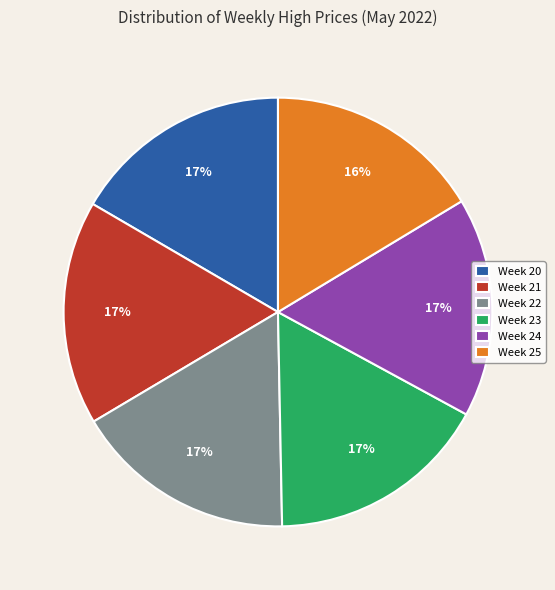

To the nearest percent, what percentage of the pie is Week 21?

17%